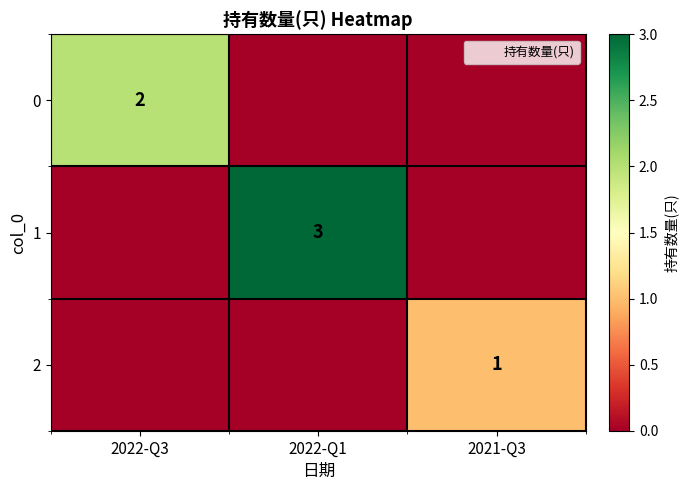

At which category is the sum across all series the highest?

2022-Q1